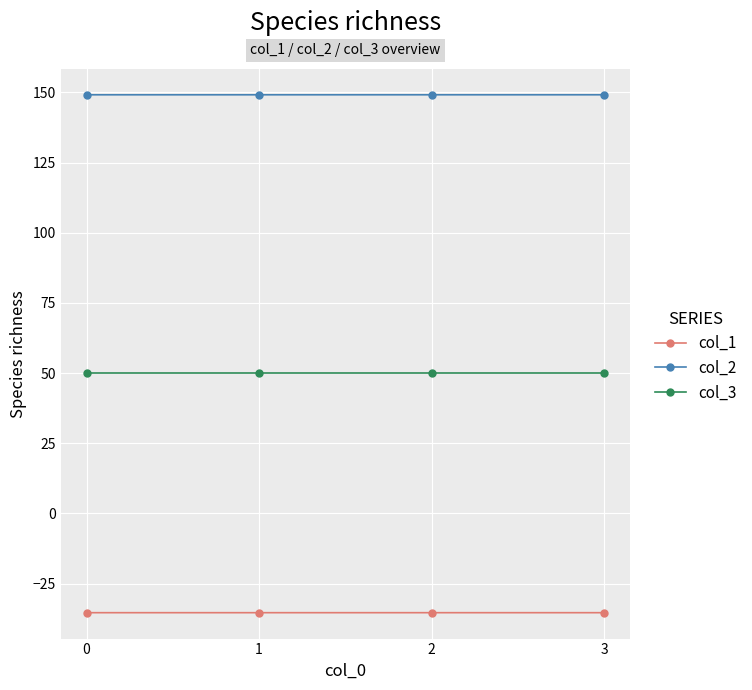

Reading left to right, extract all data points from this chart.

col_1: -35.4	-35.4	-35.4	-35.4
col_2: 149.2	149.2	149.2	149.2
col_3: 50.0	50.0	50.0	50.0